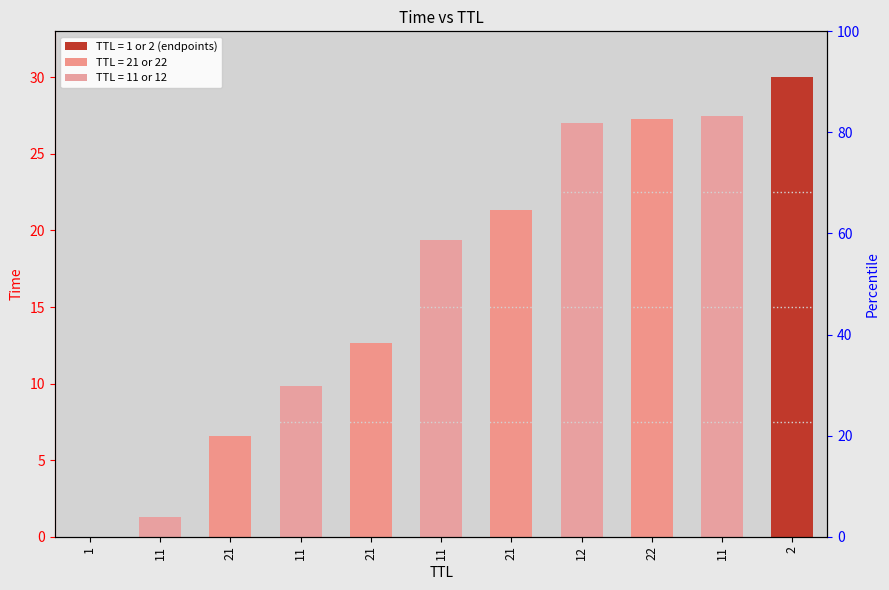

What is the sum of the values at 11 and 11?

29.2